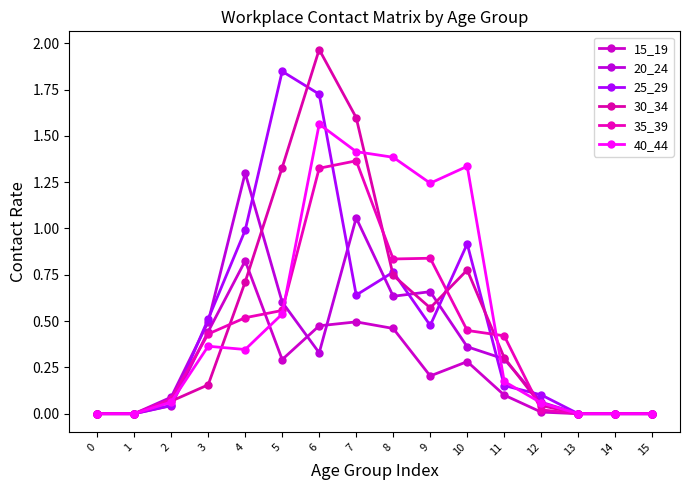

The 35_39 series shows 0.5 at 7. True or false?

False